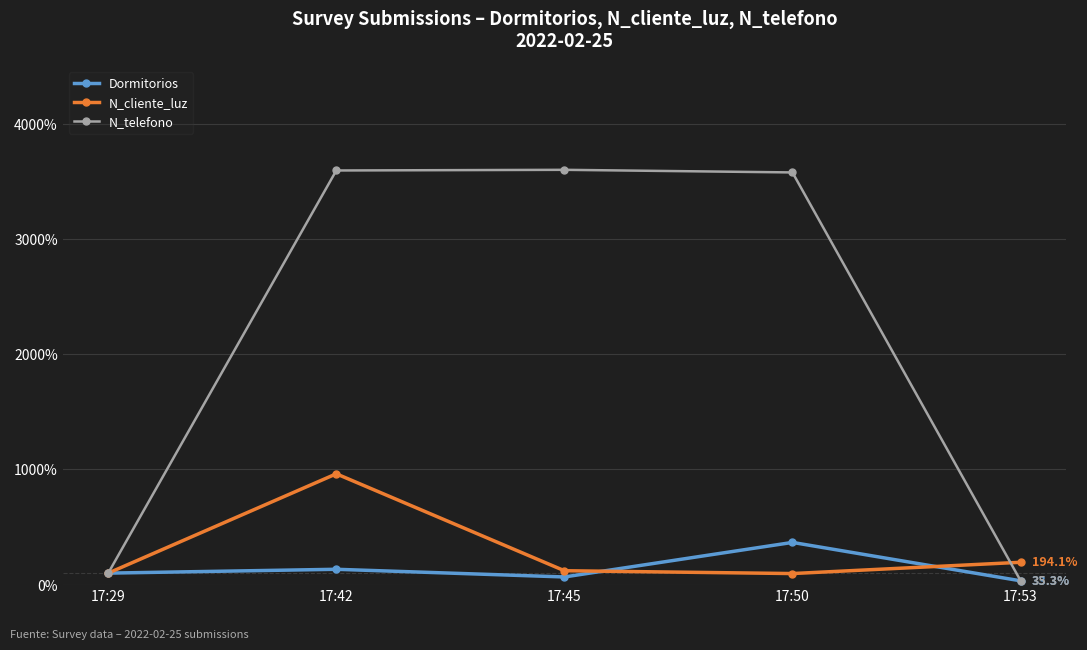

How many data points in N_telefono are above 3579?

3